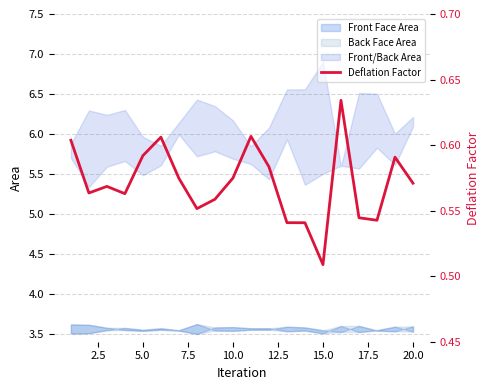

True or false: the data shows 0.4 at 7.5.

False